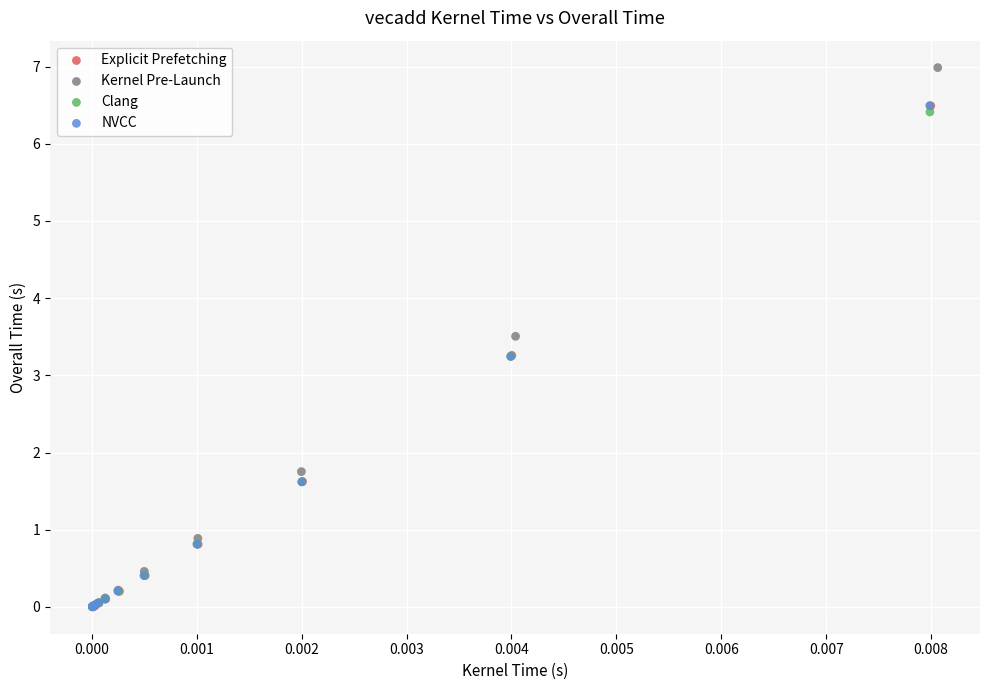

What are all the series names shown in the legend?

Explicit Prefetching, Kernel Pre-Launch, Clang, NVCC